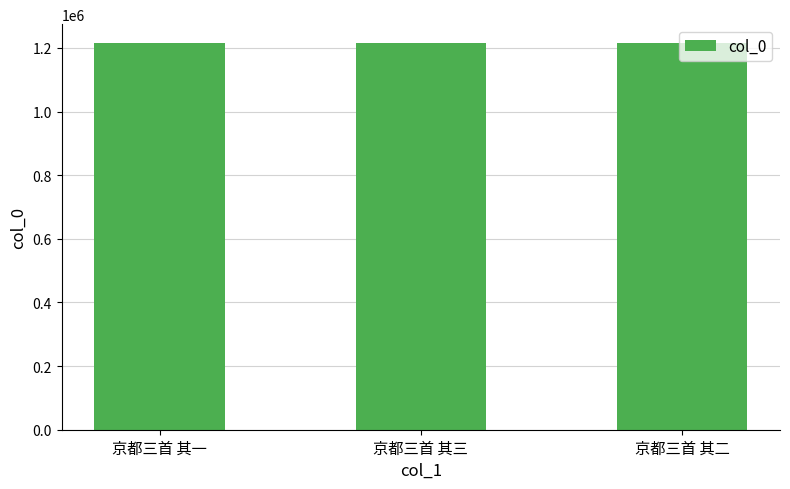

What is the value of the 1st bar from the left?

1213985